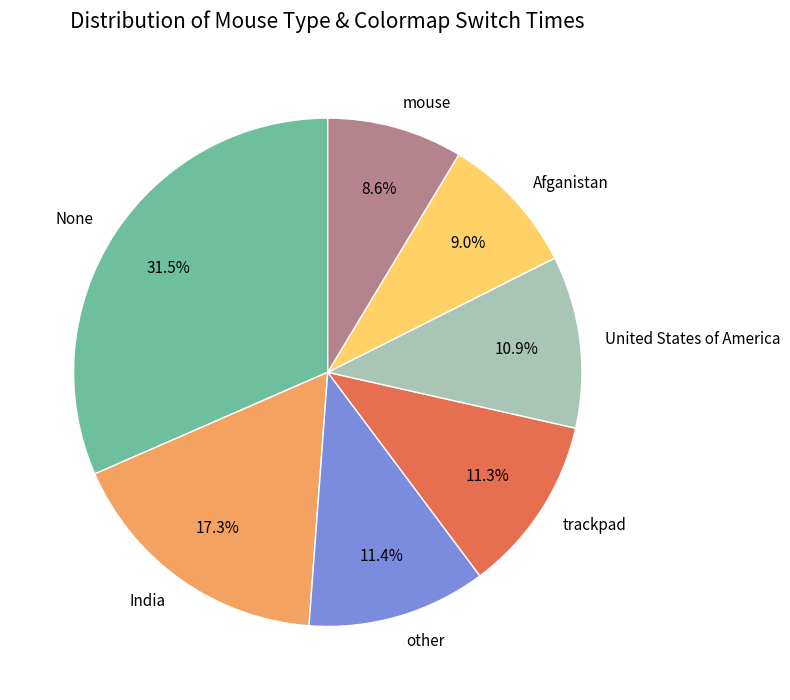

Which slice is the largest?

None